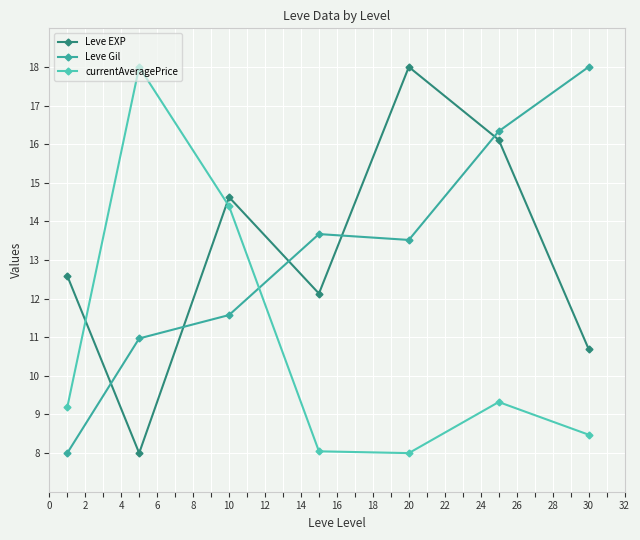

What is the value of the Leve Gil point at the 7th from the left?

18.0